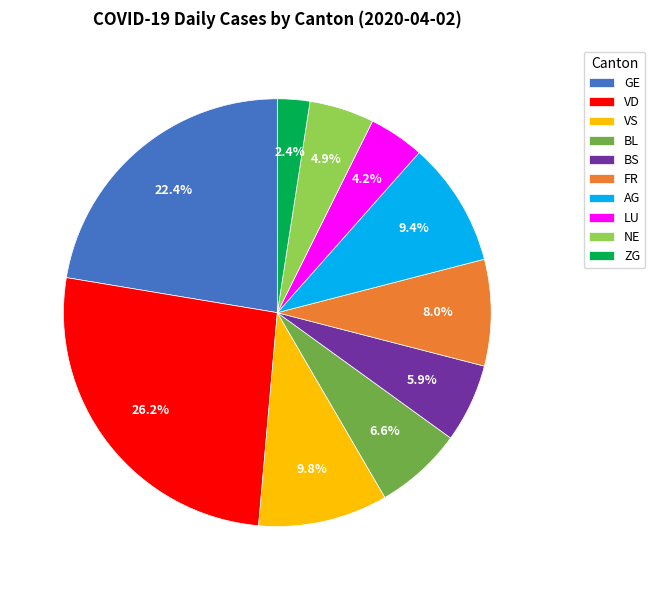

What is the smallest slice in the pie chart?

ZG